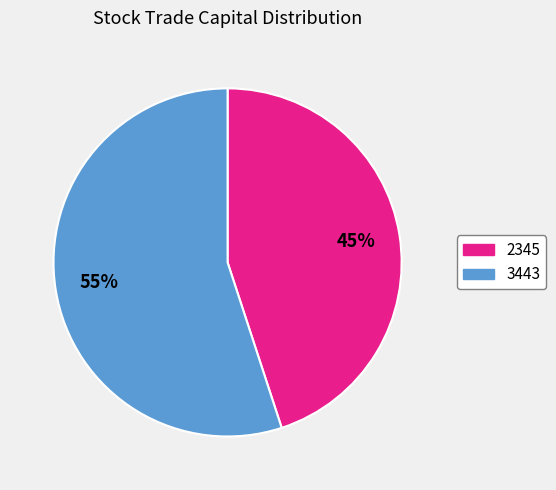

To the nearest percent, what is the average slice percentage?

50%